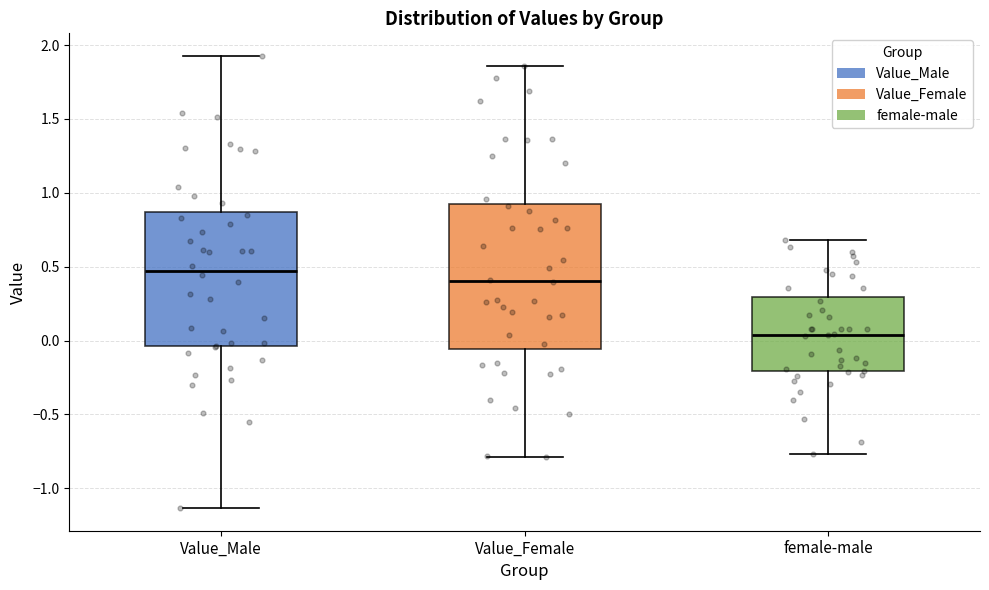

Reading left to right, read every box against the y-axis: the position of its median line, the range the box covers, and the ends of its whiskers. The values are not printed on the chart, so give them approximately, as read against the axis.

Value_Male: median 0.45, box -0.05 to 0.85, whiskers -1.15 to 1.95
Value_Female: median 0.40, box -0.05 to 0.90, whiskers -0.80 to 1.85
female-male: median 0.05, box -0.20 to 0.30, whiskers -0.75 to 0.70